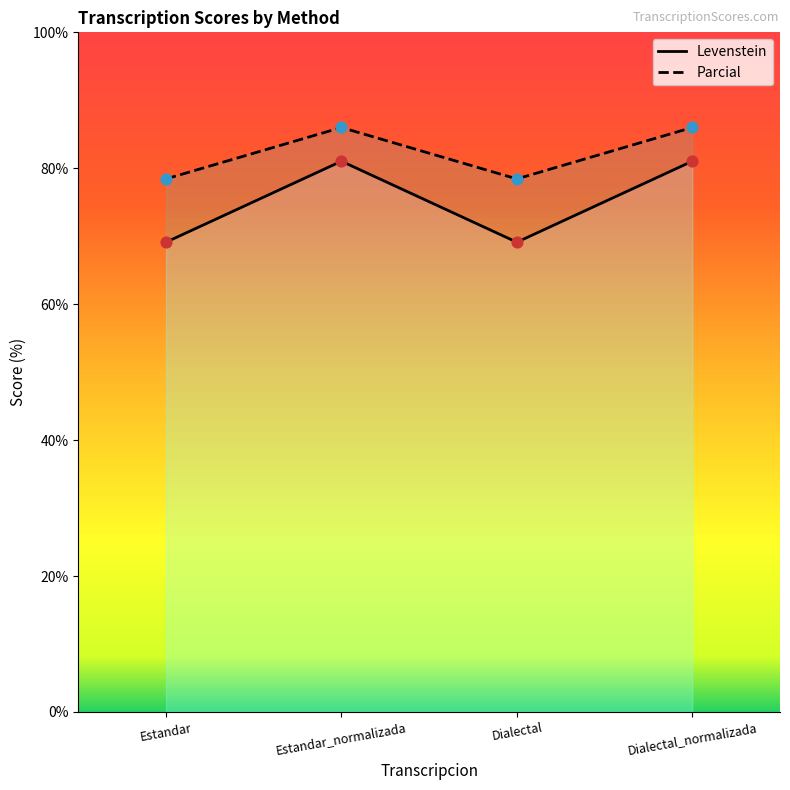

Which series has the largest total across all categories?

Parcial